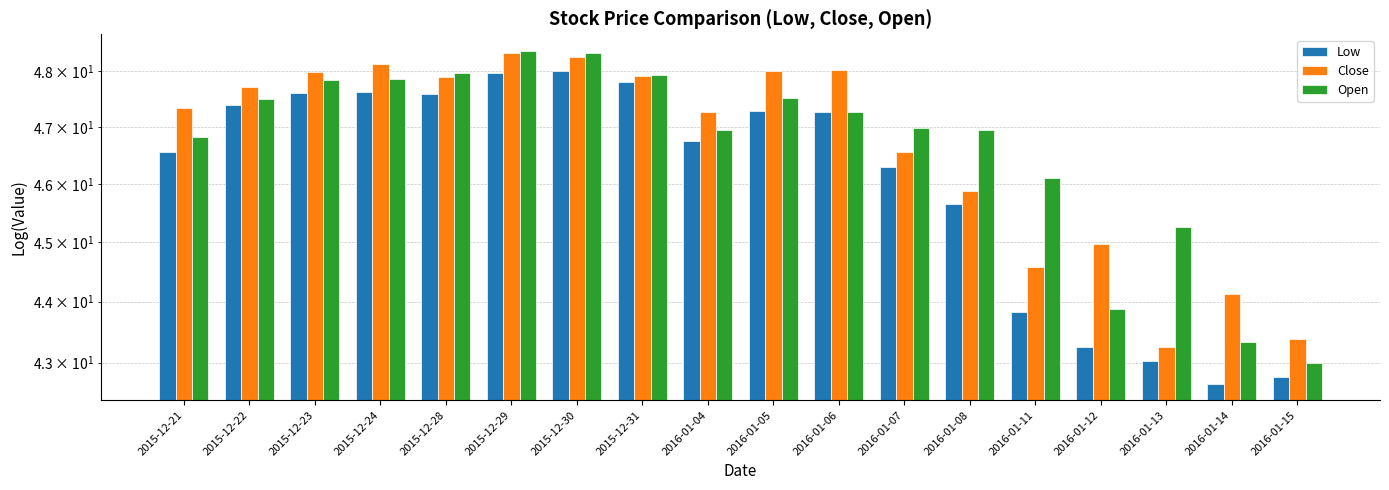

What is the value of the Low bar at the 18th from the left?

42.8